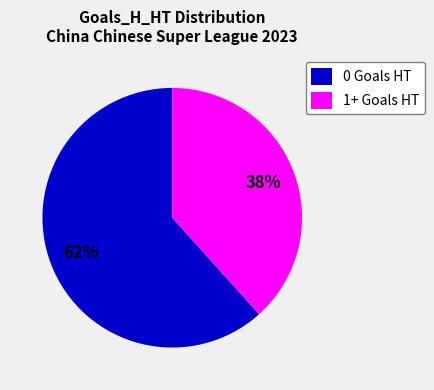

What percentage is the 1+ Goals HT slice, to the nearest percent?

38%